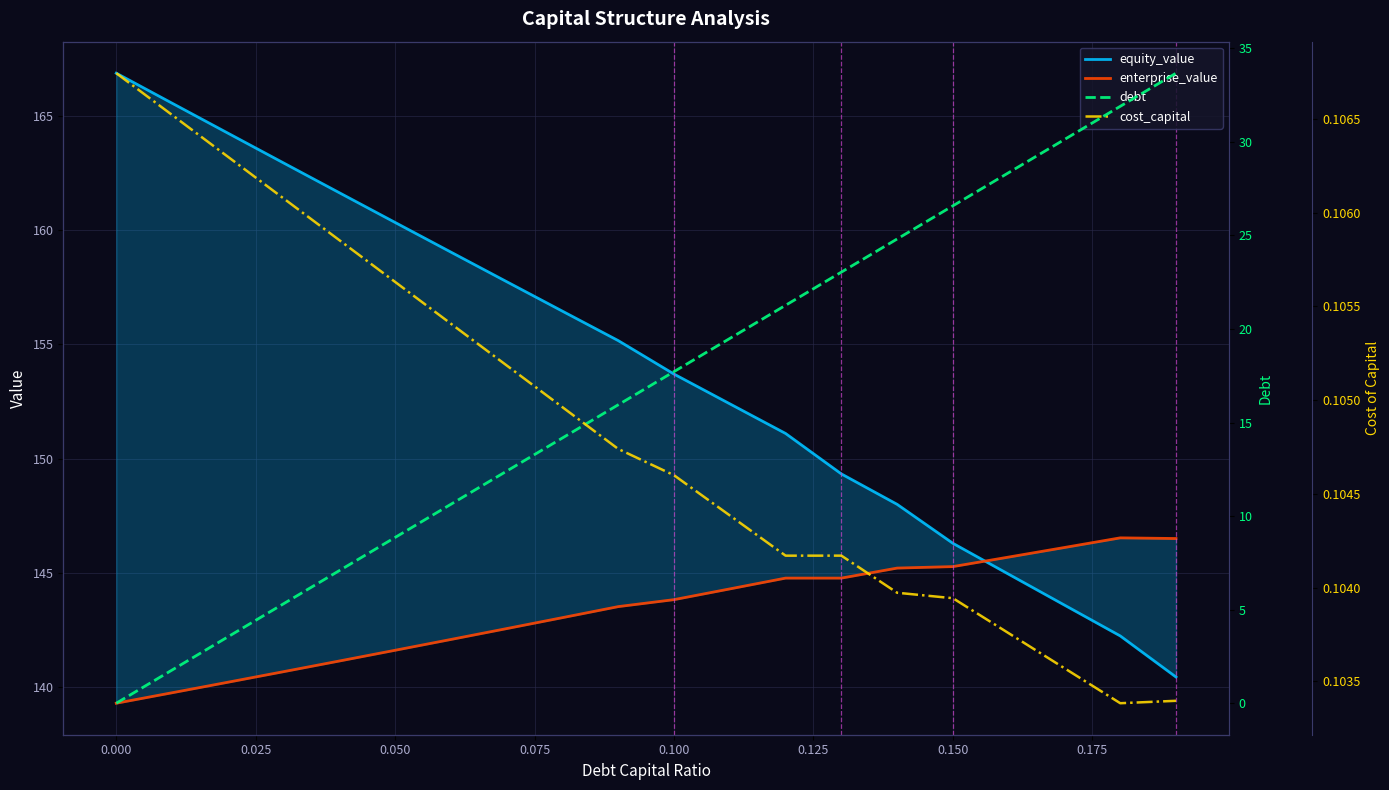

True or false: debt and enterprise_value intersect in this chart.

False